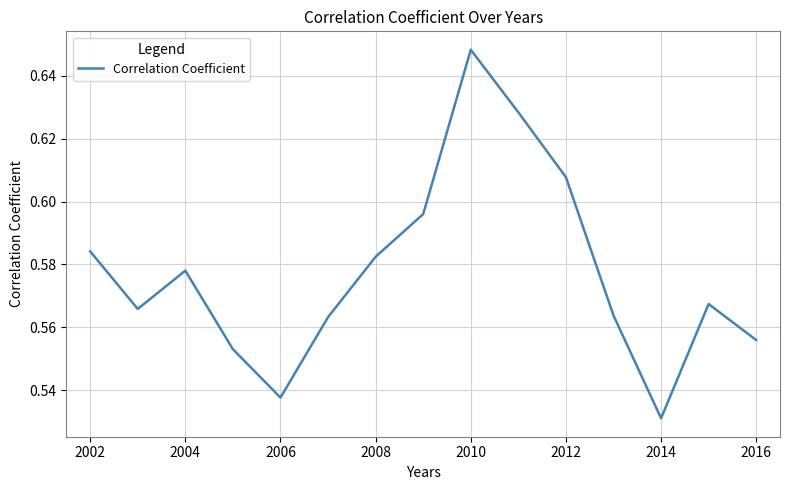

Which category has the highest value across all series?

2010